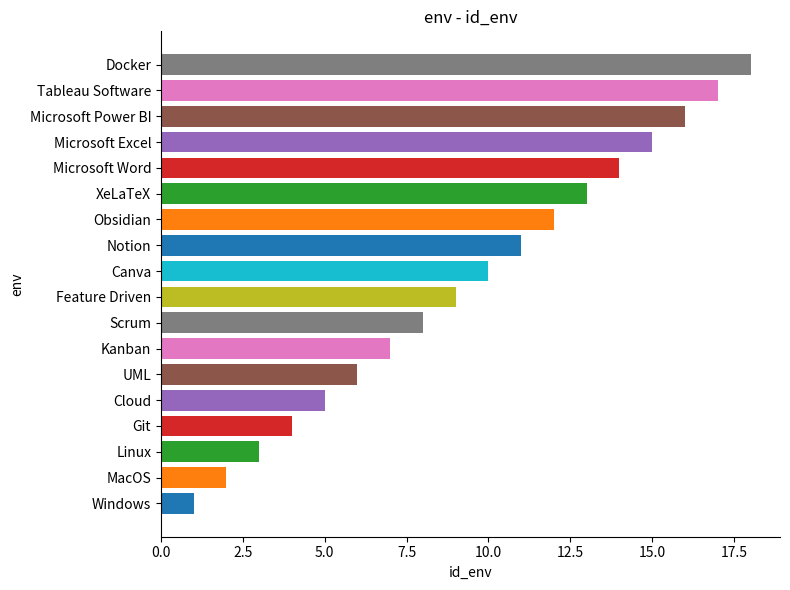

List the labels in order of value, smallest first.

Windows, MacOS, Linux, Git, Cloud, UML, Kanban, Scrum, Feature Driven, Canva, Notion, Obsidian, XeLaTeX, Microsoft Word, Microsoft Excel, Microsoft Power BI, Tableau Software, Docker